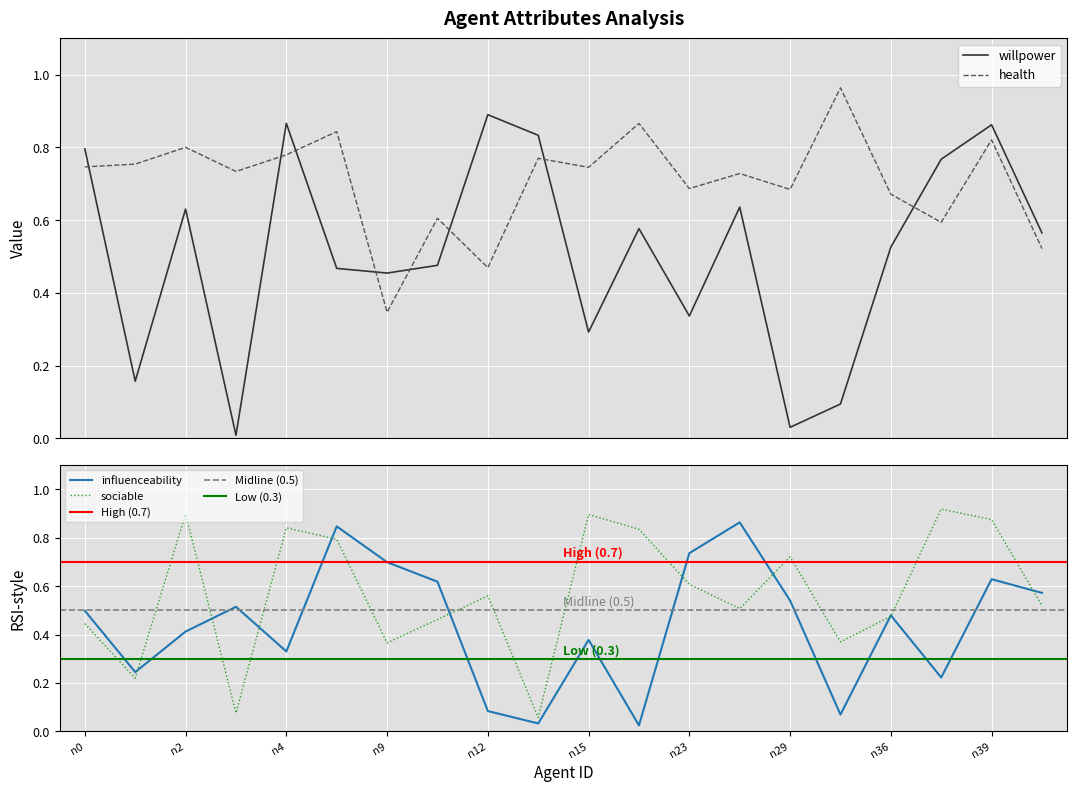

How many times do willpower and sociable cross each other?

10